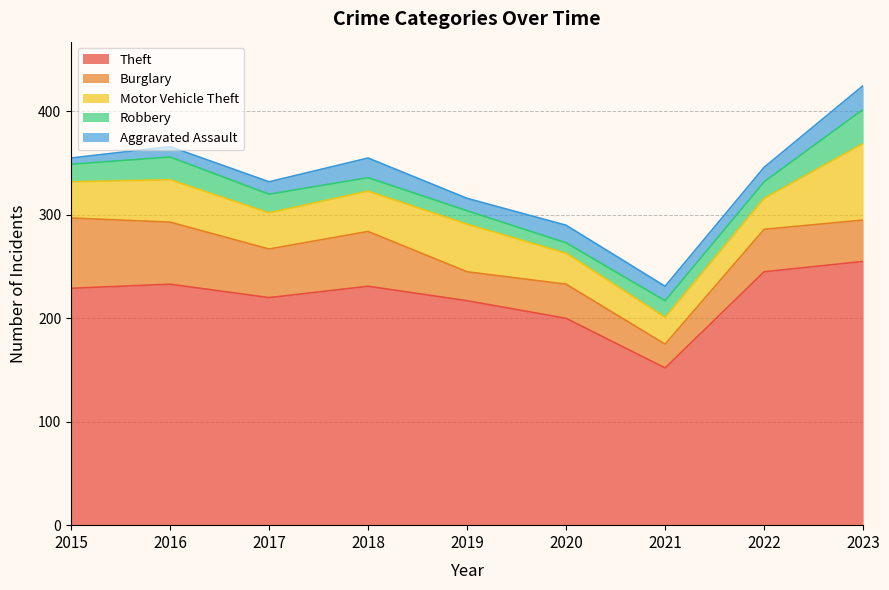

Reading left to right, extract all data points from this chart.

Theft: 229	233	220	231	217	200	152	245	255
Burglary: 68	60	47	53	28	33	23	41	40
Motor Vehicle Theft: 35	41	35	39	46	30	26	30	74
Robbery: 17	22	18	13	13	10	16	16	33
Aggravated Assault: 6	10	12	19	12	17	14	14	23